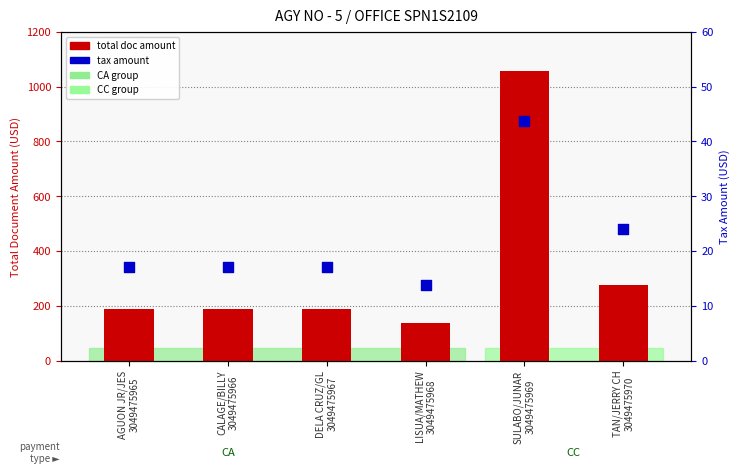

What are all the series names shown in the legend?

total doc amount, tax amount